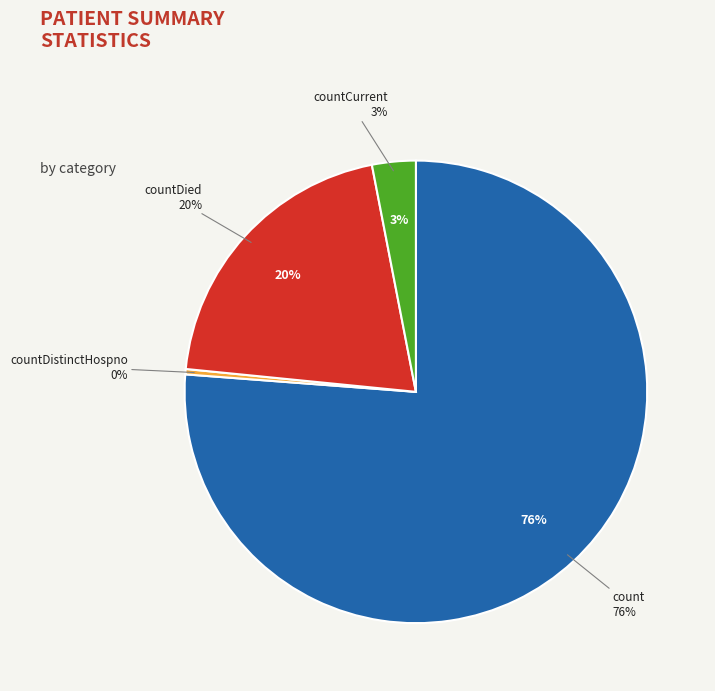

To the nearest percent, what is the difference between the largest and smallest slice percentages?

76%